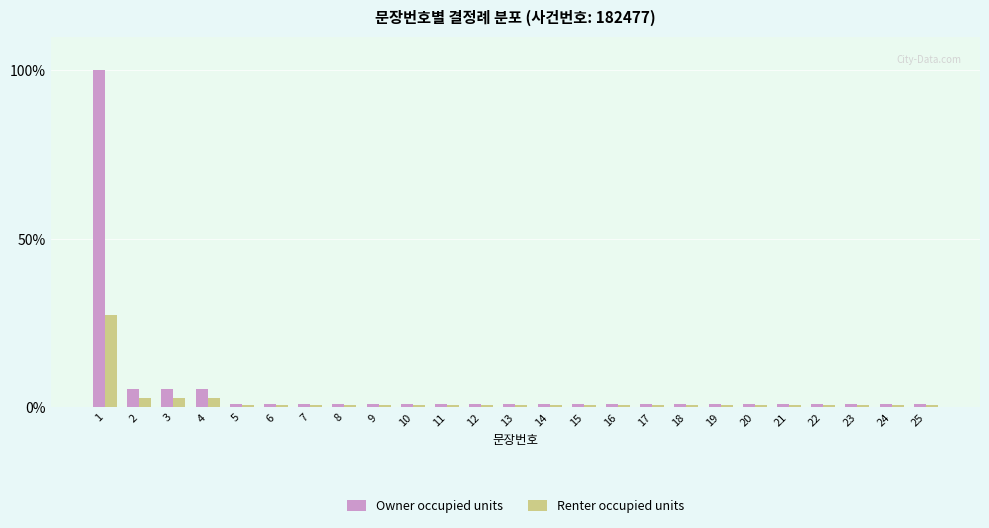

What is the approximate value of Renter occupied units at 25?

0.5